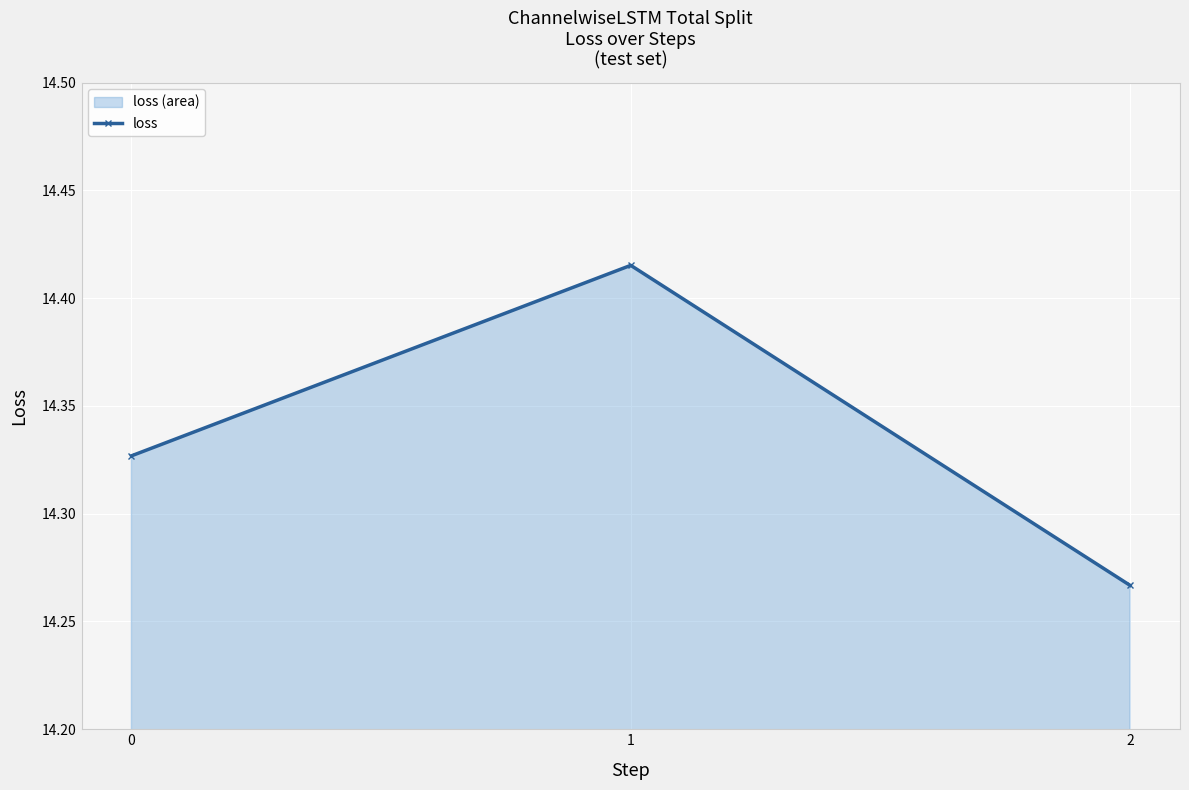

What is the average value?

14.3